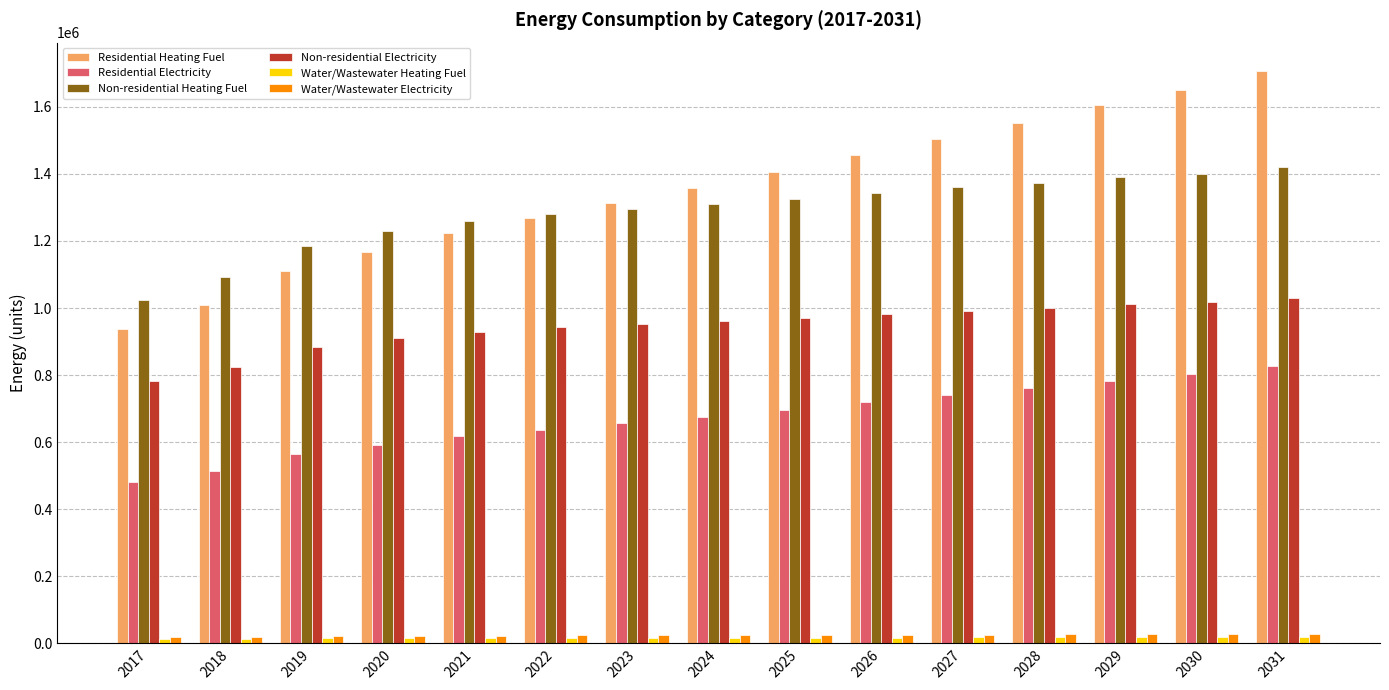

What is the sum of all Non-residential Heating Fuel values?

19291248.9